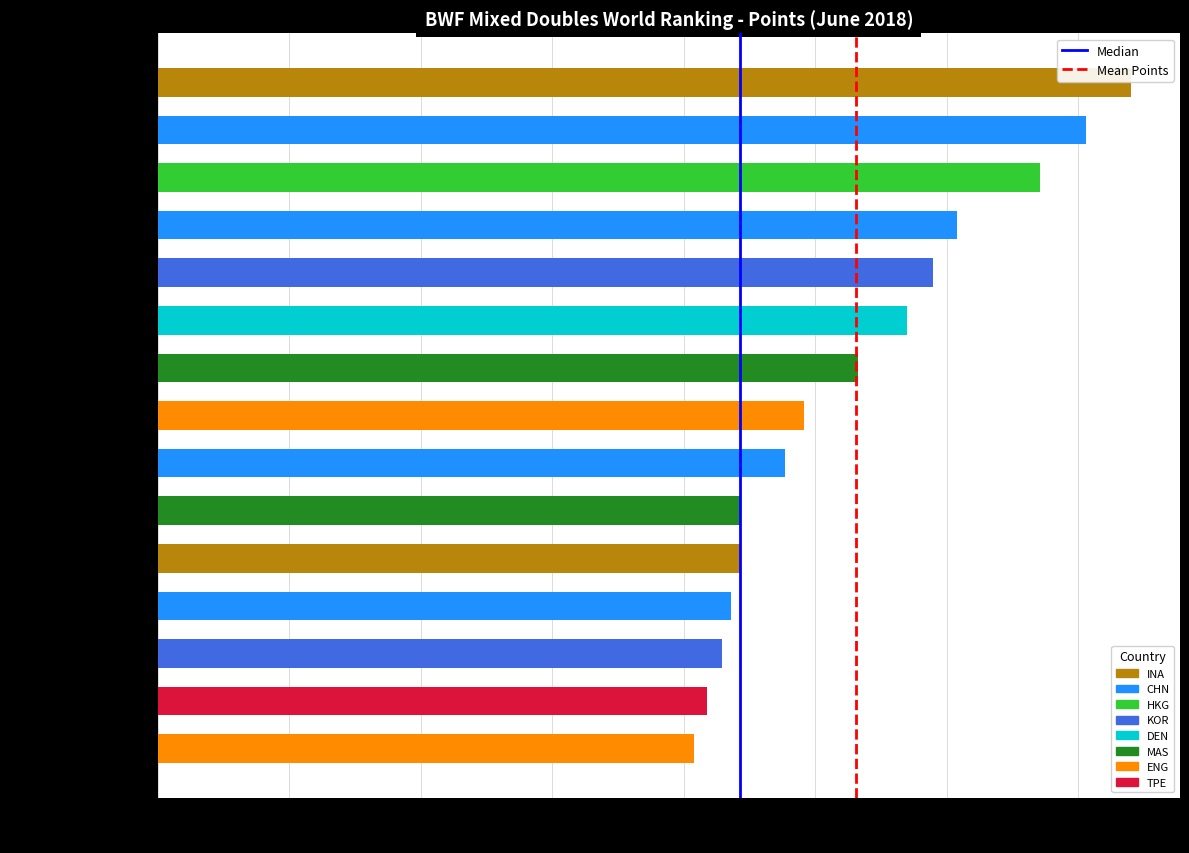

Is it true that the value at ZHENG/CHEN is 47700?

True